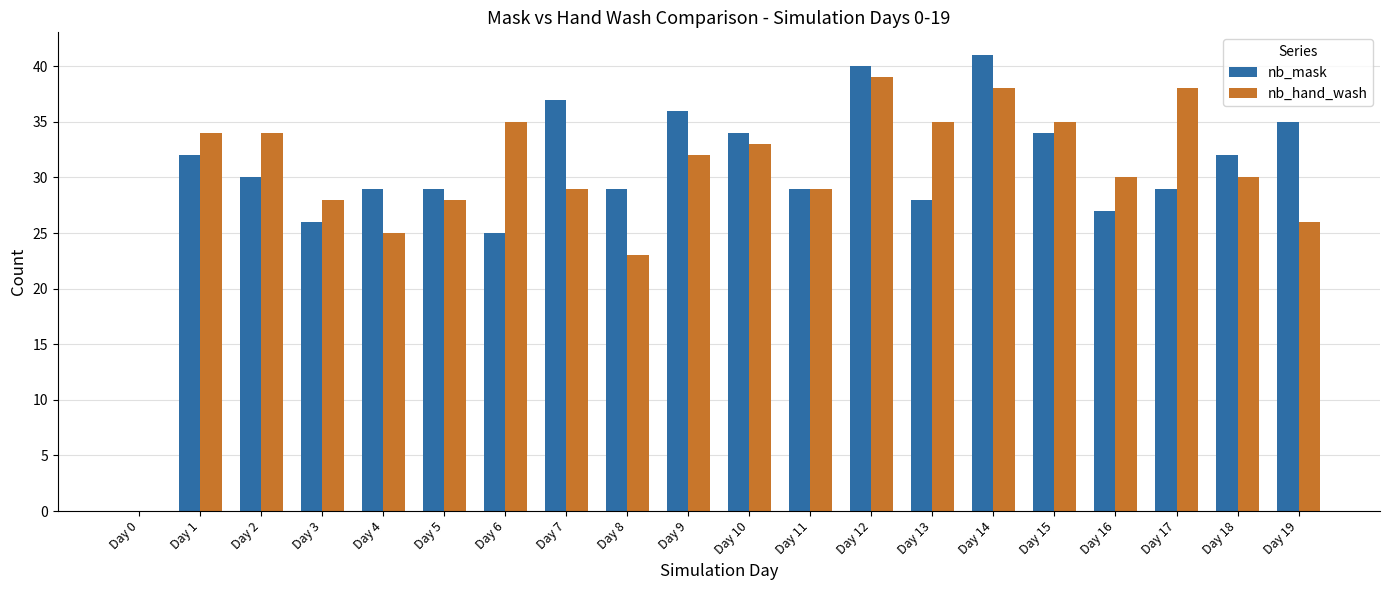

Reading left to right, list all the values displayed in this chart.

nb_mask: 0	32	30	26	29	29	25	37	29	36	34	29	40	28	41	34	27	29	32	35
nb_hand_wash: 0	34	34	28	25	28	35	29	23	32	33	29	39	35	38	35	30	38	30	26